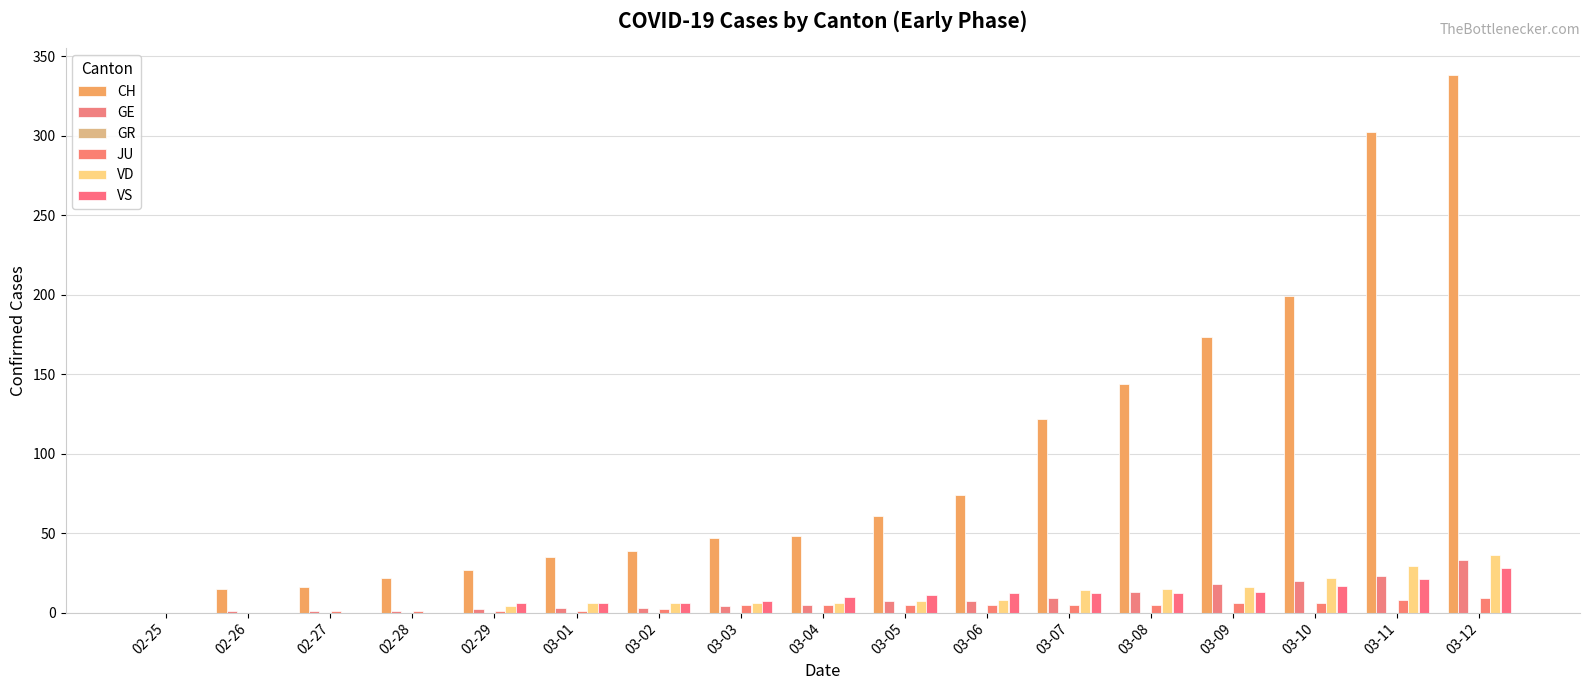

Are the bars grouped side by side (vs. stacked)?

Yes